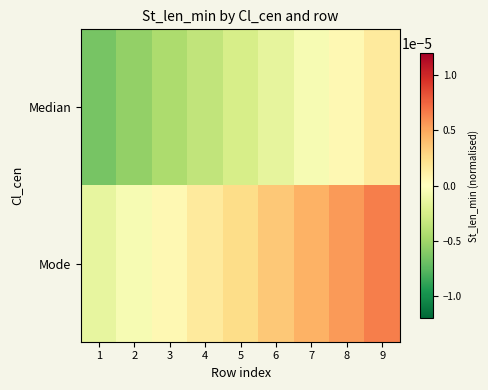

Which label corresponds to the largest value in the chart?

9